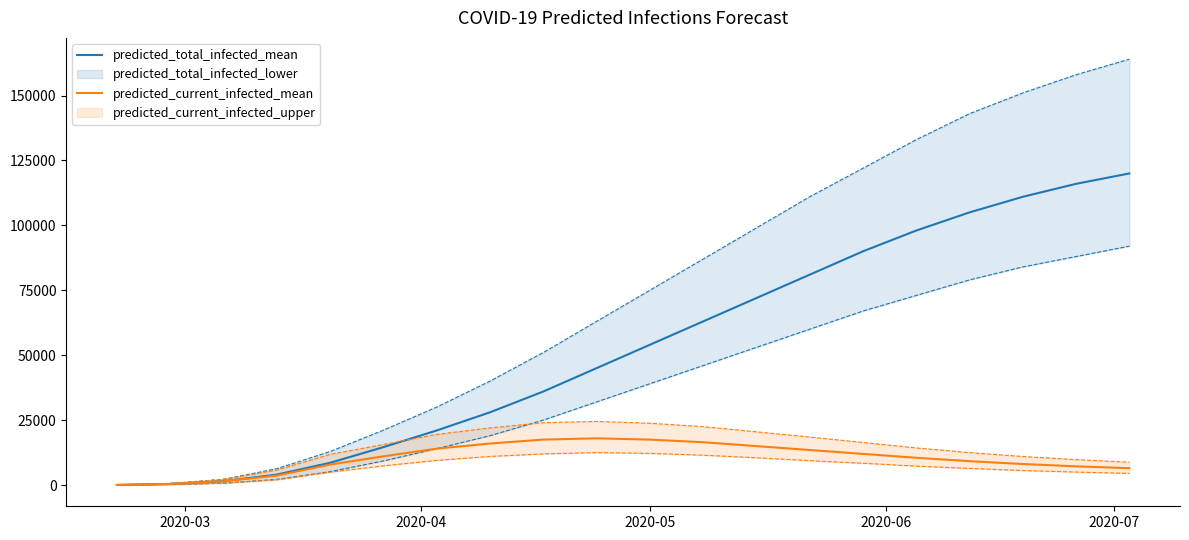

Which series has the largest range (max minus min)?

predicted_total_infected_mean